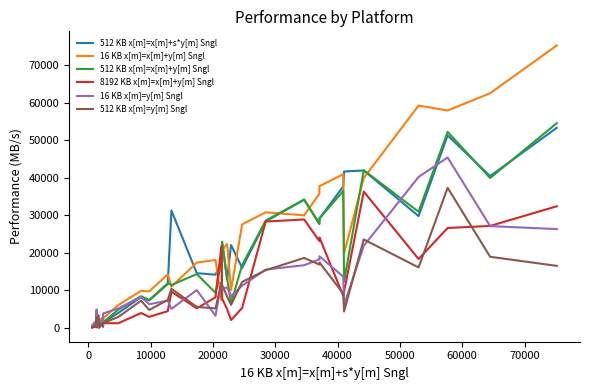

What is the sum of all 8192 KB x[m]=x[m]+y[m] Sngl values?

347613